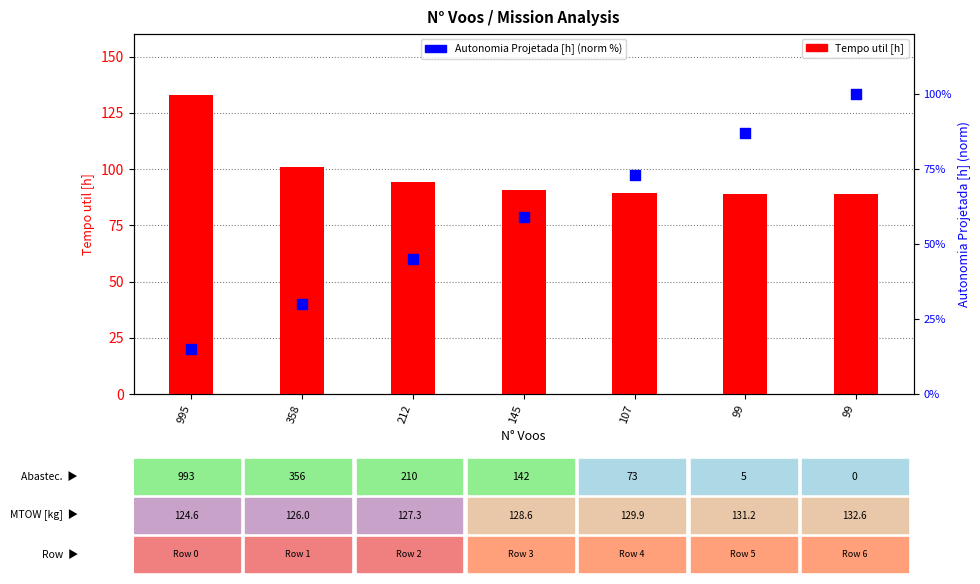

At which category is the sum across all series the highest?

99